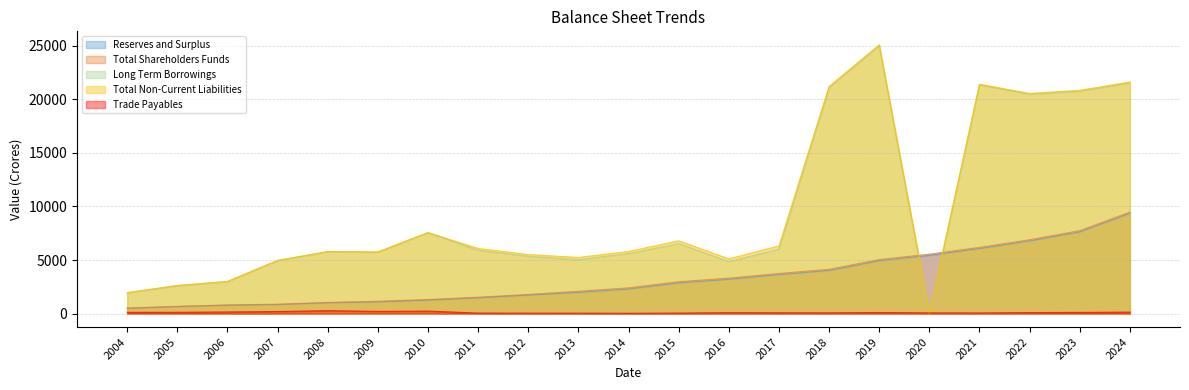

The value of Reserves and Surplus at 2007 is 850.1. True or false?

True